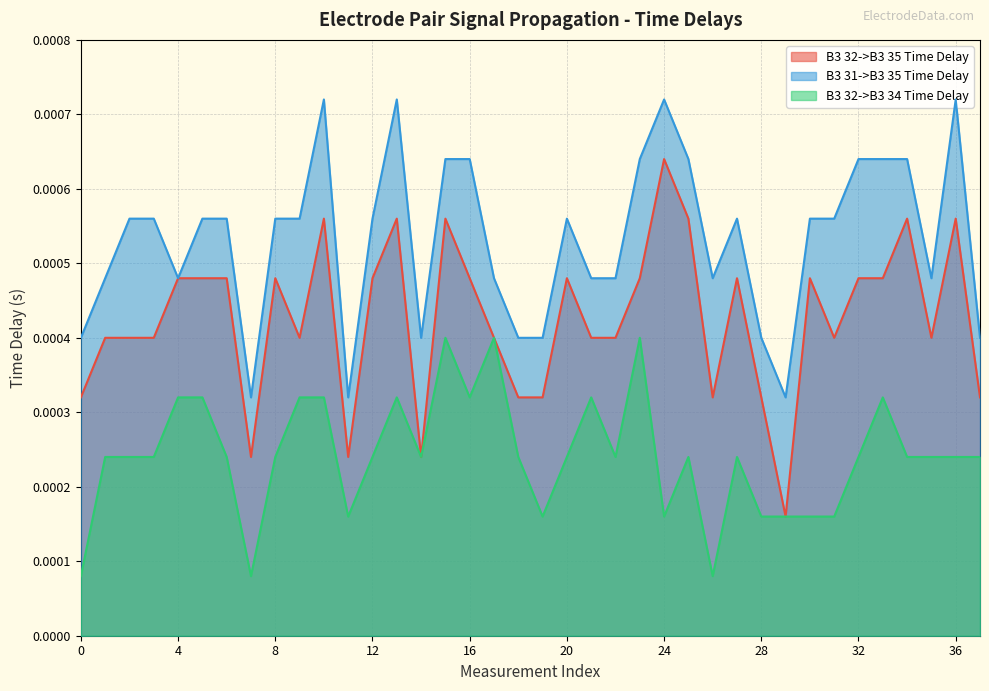

The B3 32->B3 35 Time Delay series shows 0.0 at 1. True or false?

False